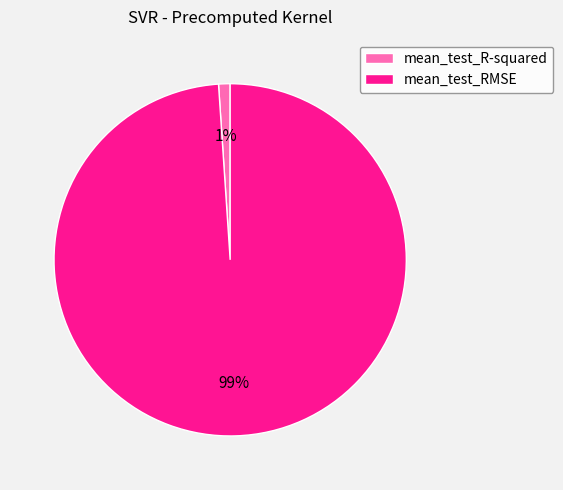

To the nearest percent, what is the combined percentage of mean_test_RMSE and mean_test_R-squared?

100%